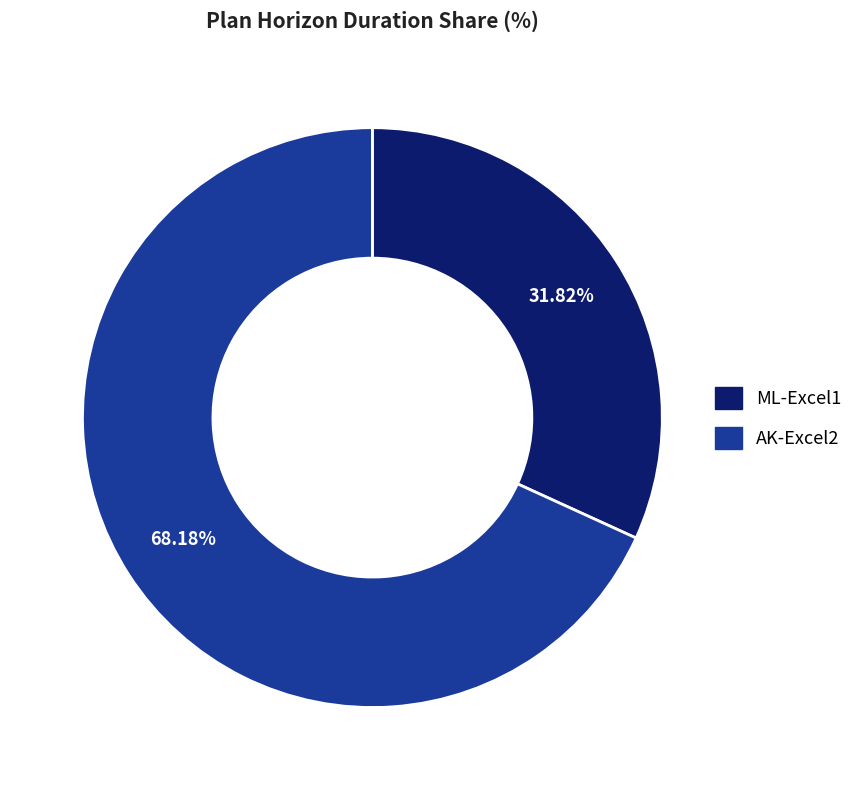

To the nearest percent, what is the difference between the largest and smallest slice percentages?

36%